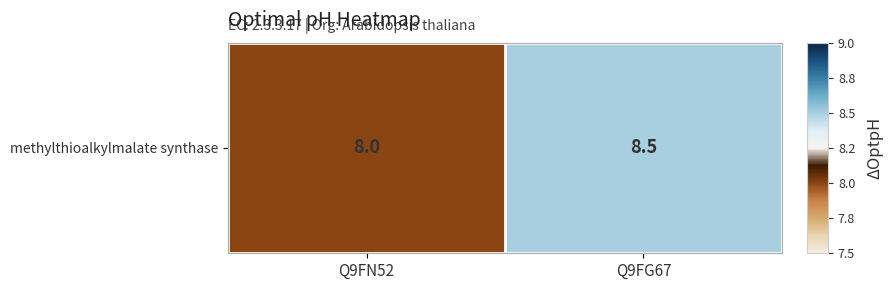

List the labels in order of value, largest first.

Q9FG67, Q9FN52